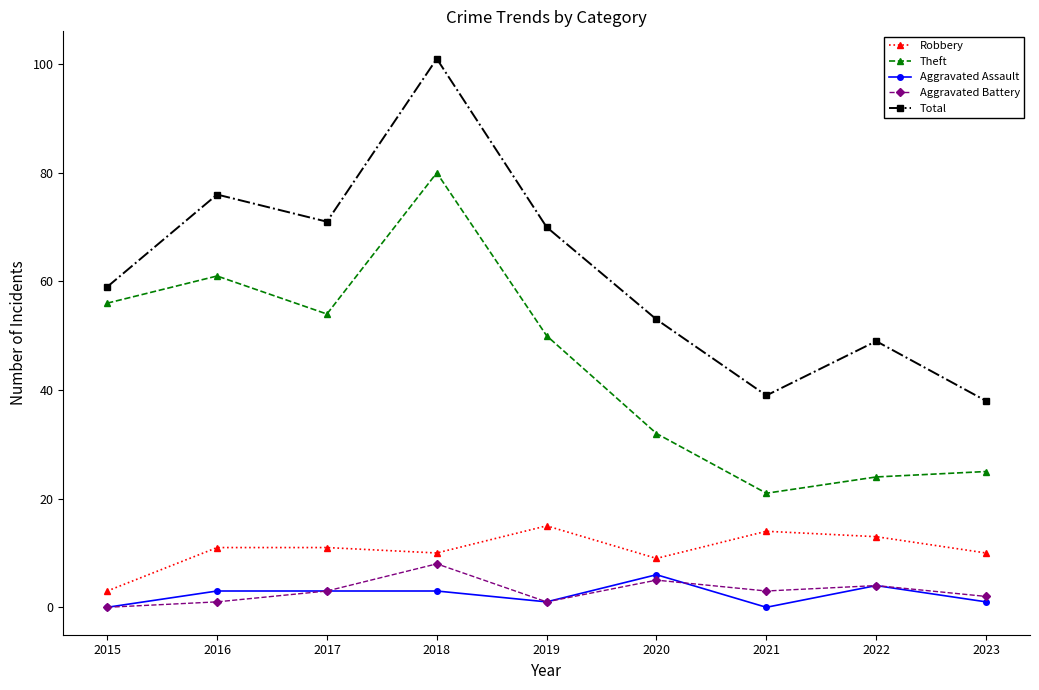

What are all the series names shown in the legend?

Robbery, Theft, Aggravated Assault, Aggravated Battery, Total